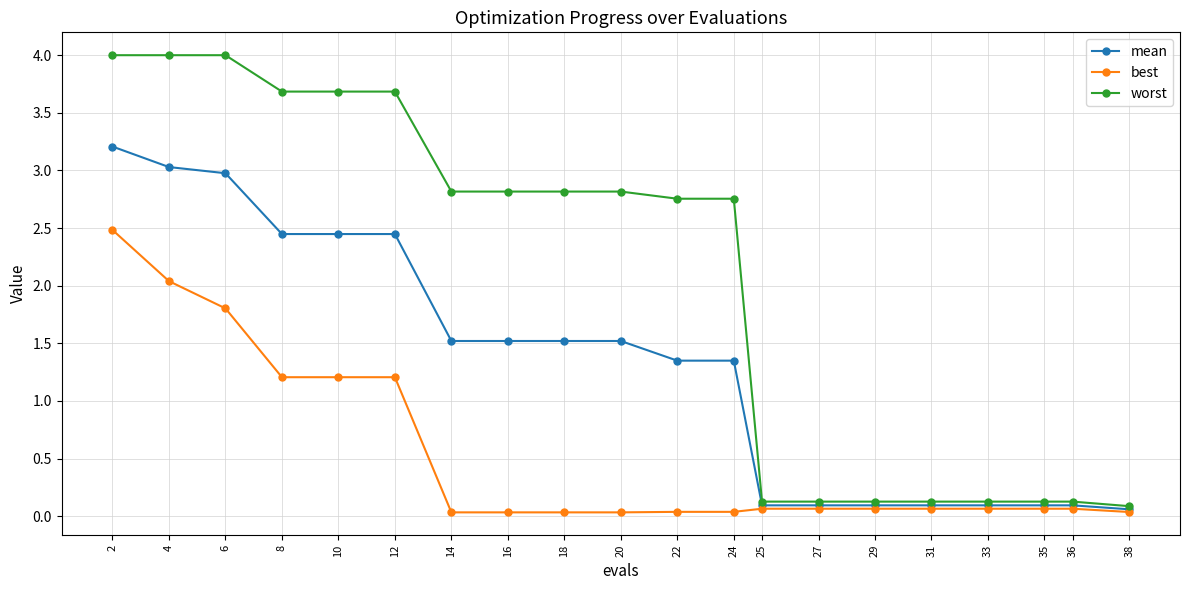

What is the maximum value for mean?

3.2